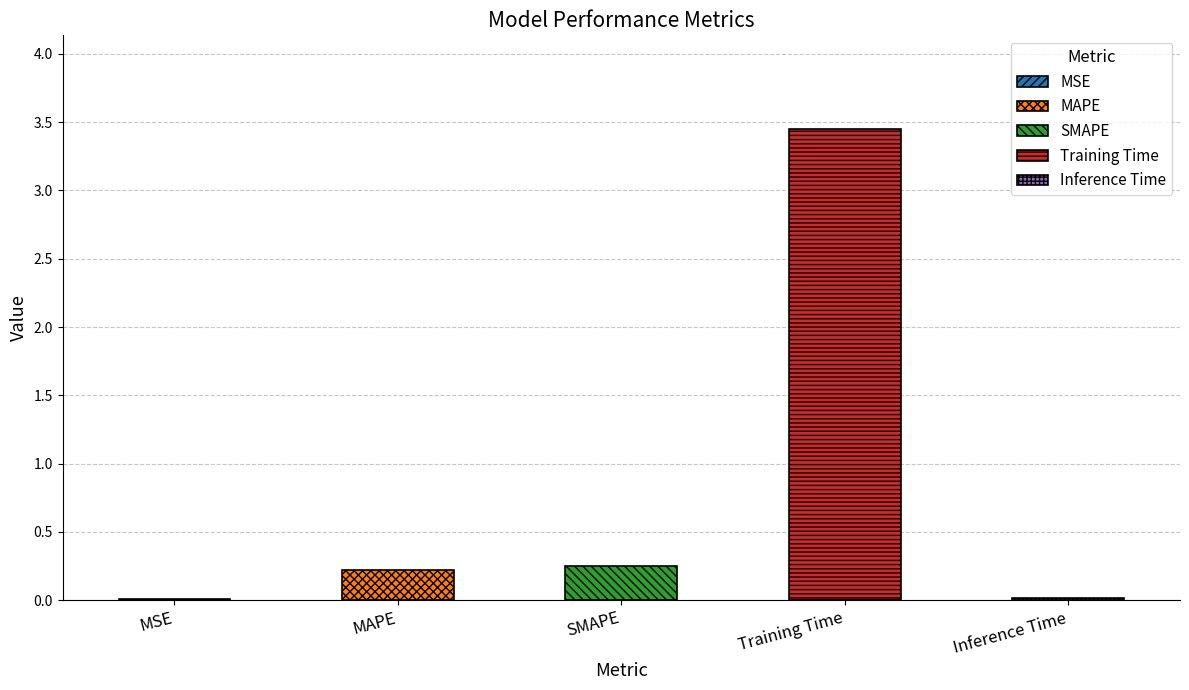

List the labels in order of value, smallest first.

MSE, Inference Time, MAPE, SMAPE, Training Time